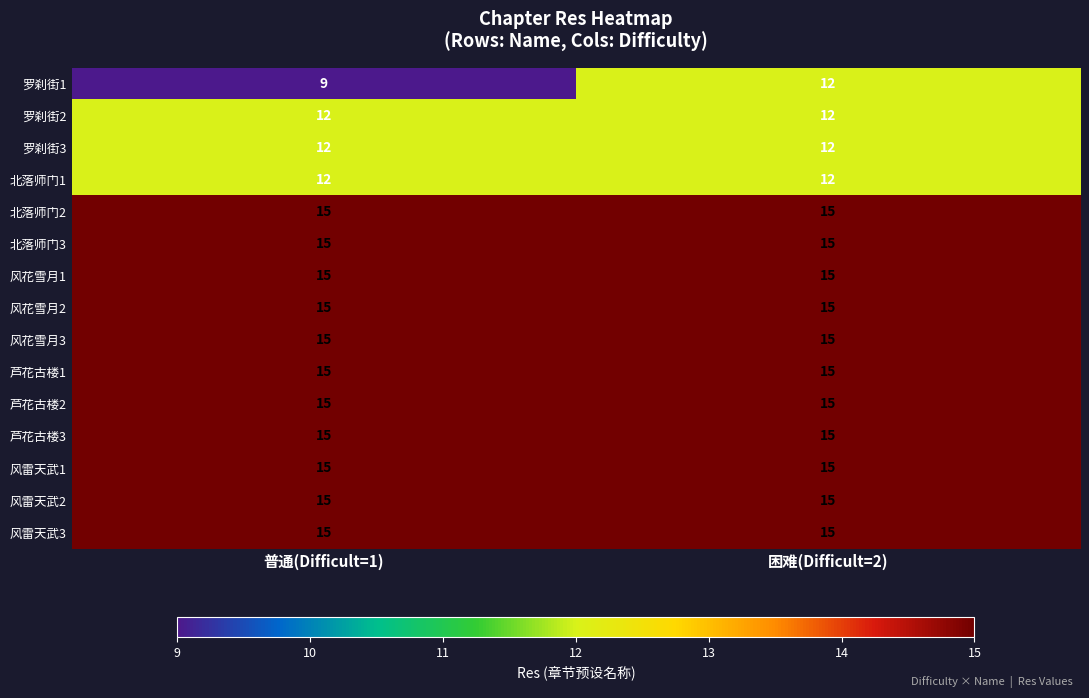

What is the total value across all series at 困难(Difficult=2)?

213